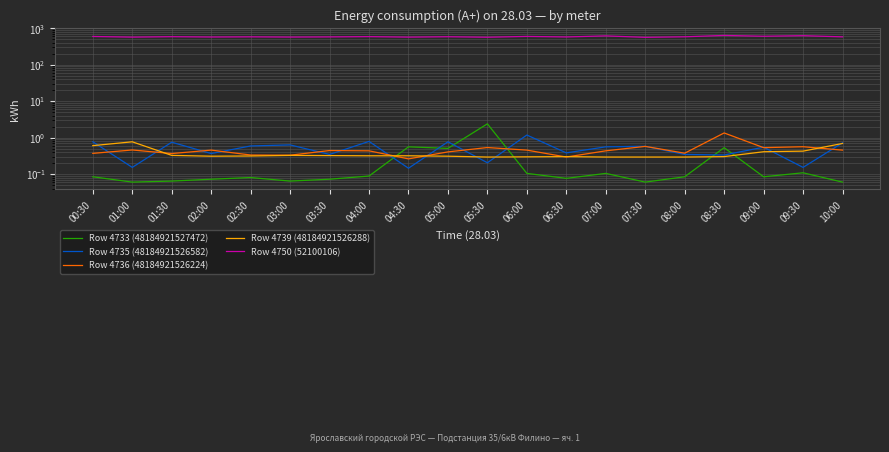

Which series has the largest total across all categories?

Row 4750 (52100106)